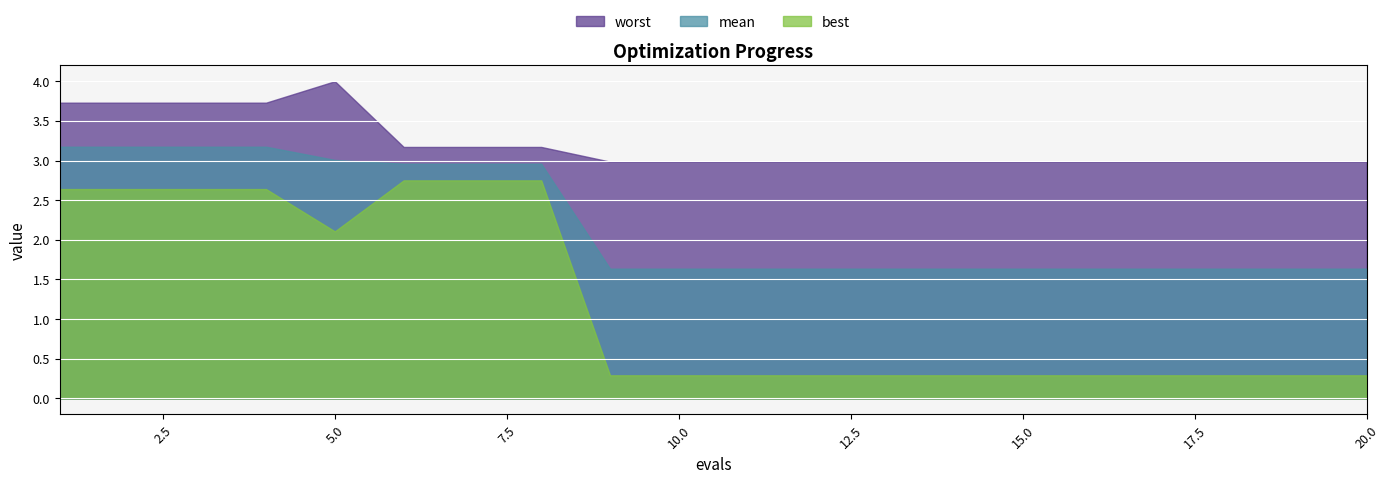

Which has a higher value, 13 or 2?

2